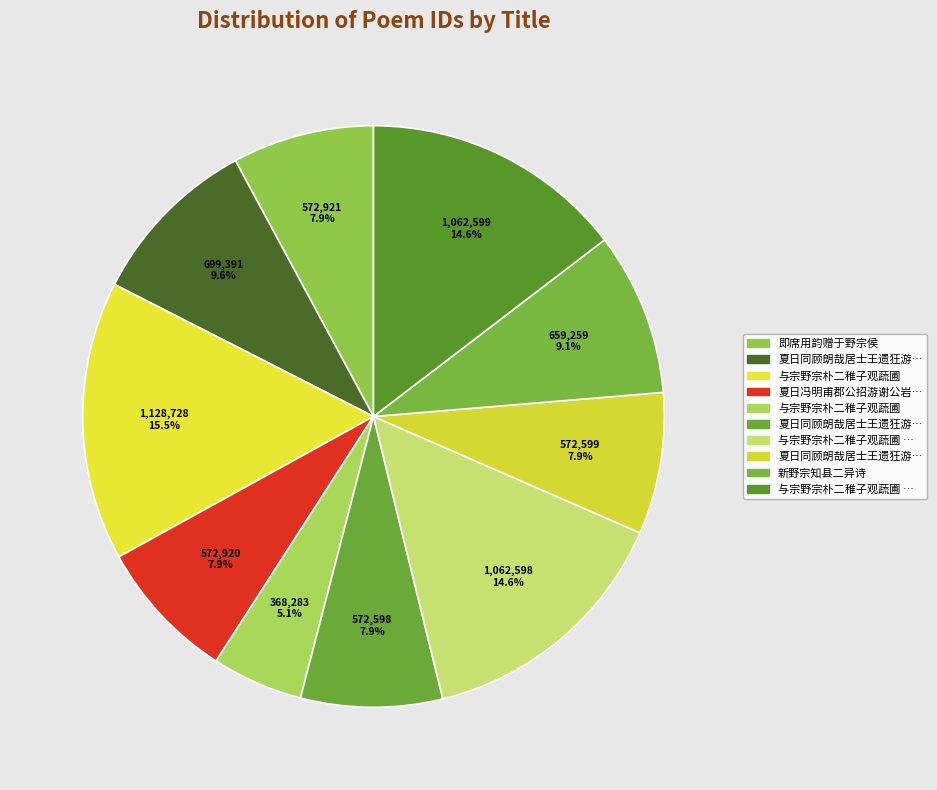

Count the number of slices in the pie.

10